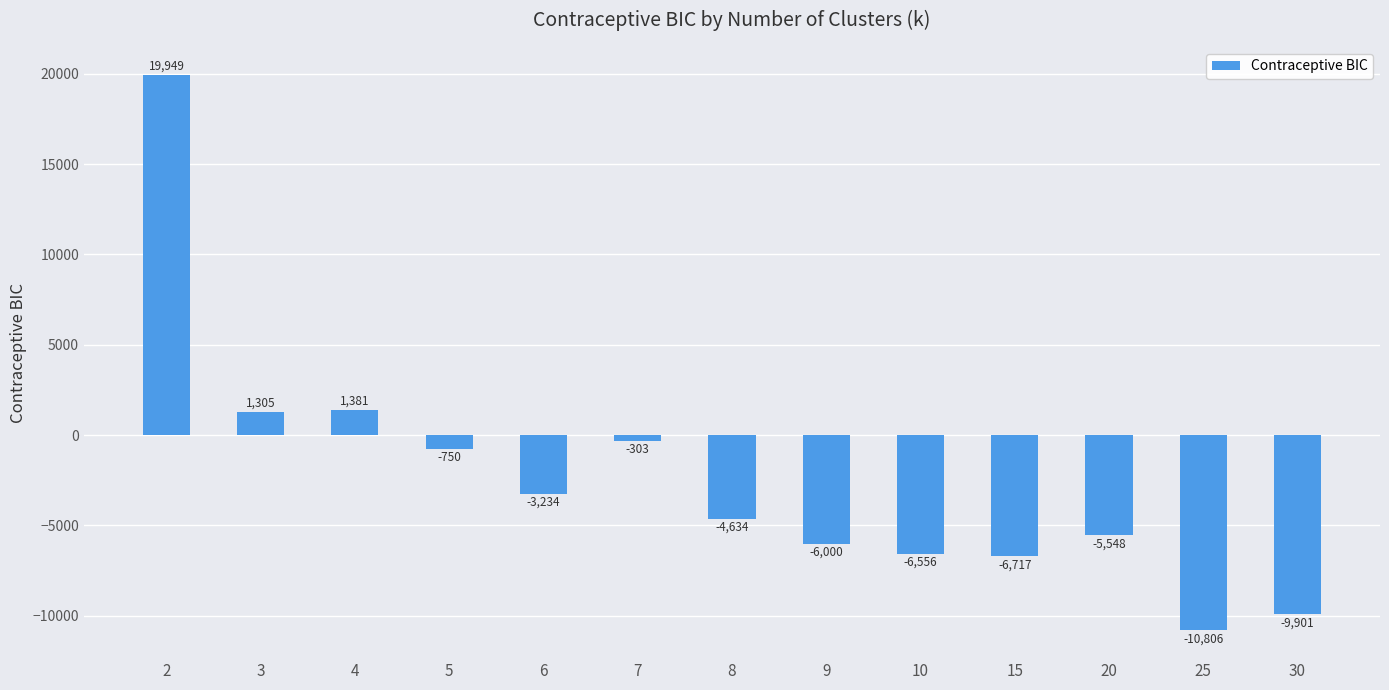

Which has a higher value, 6 or 20?

6